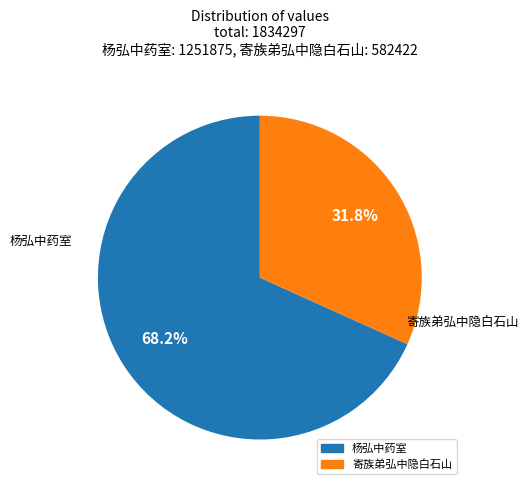

Between 寄族弟弘中隐白石山 and 杨弘中药室, which is larger?

杨弘中药室